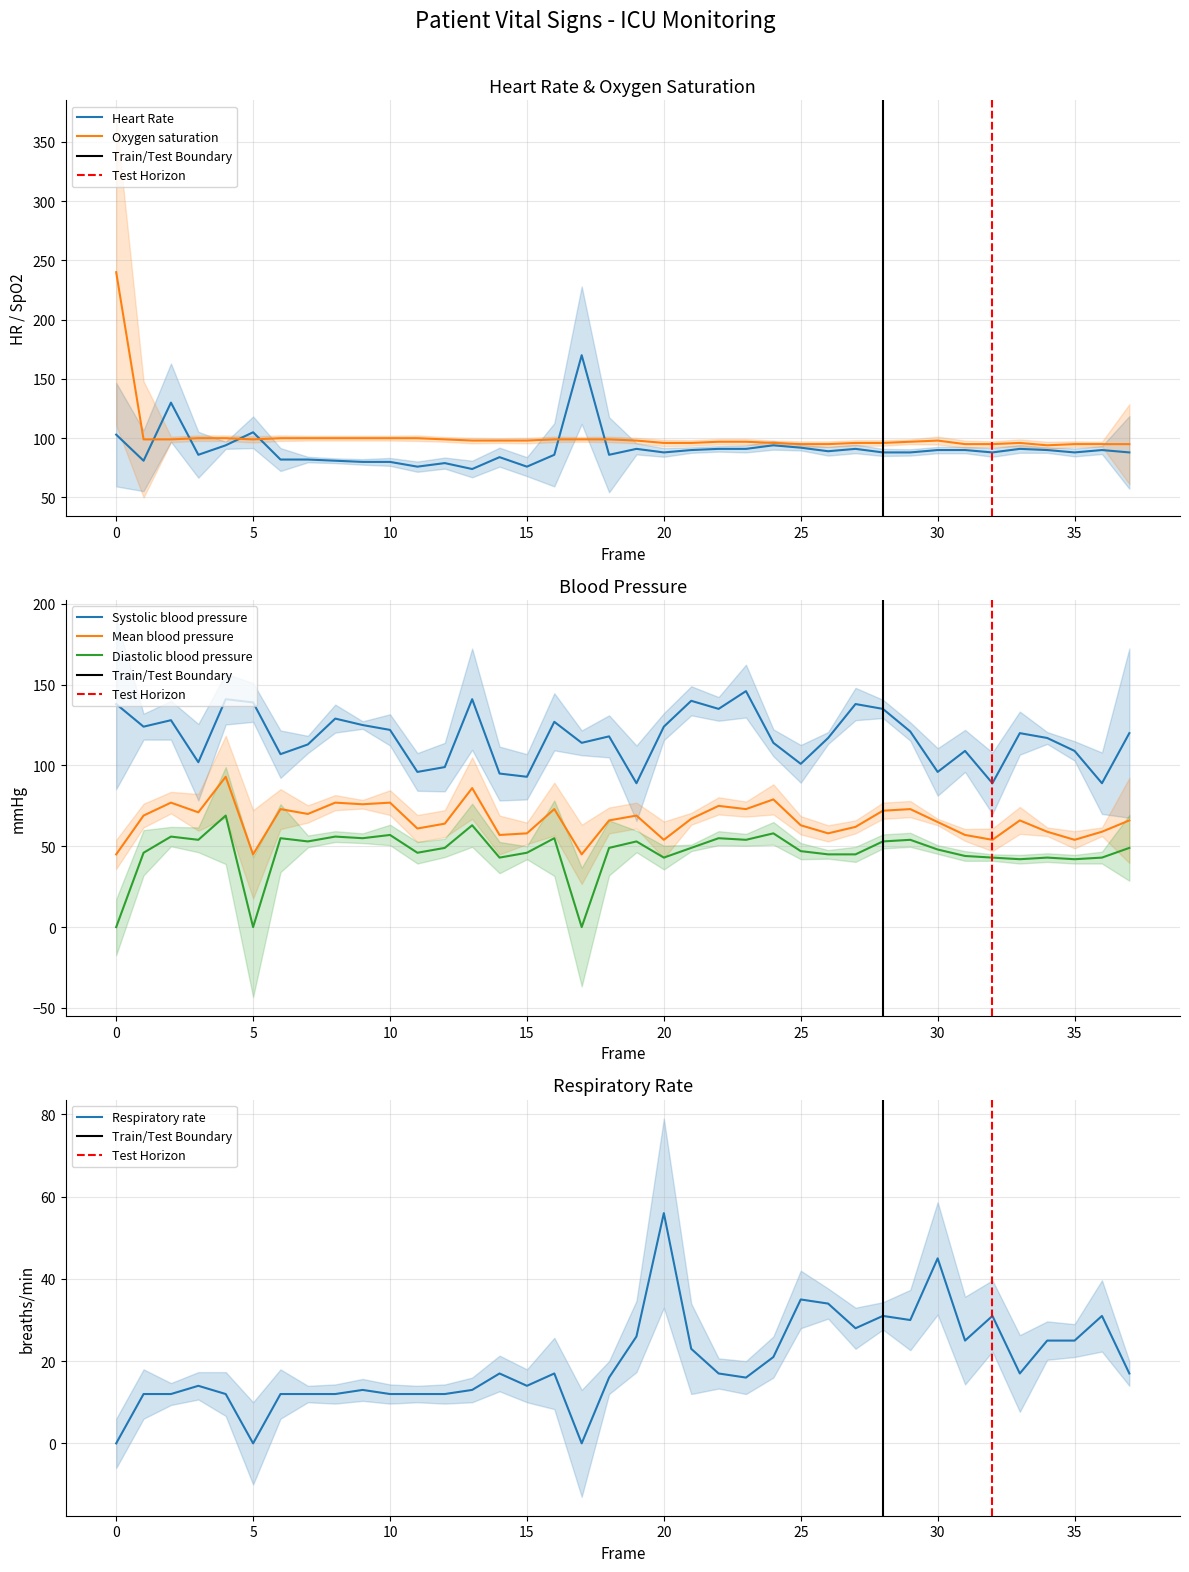

True or false: Systolic blood pressure has a value of 54 at 25.

False